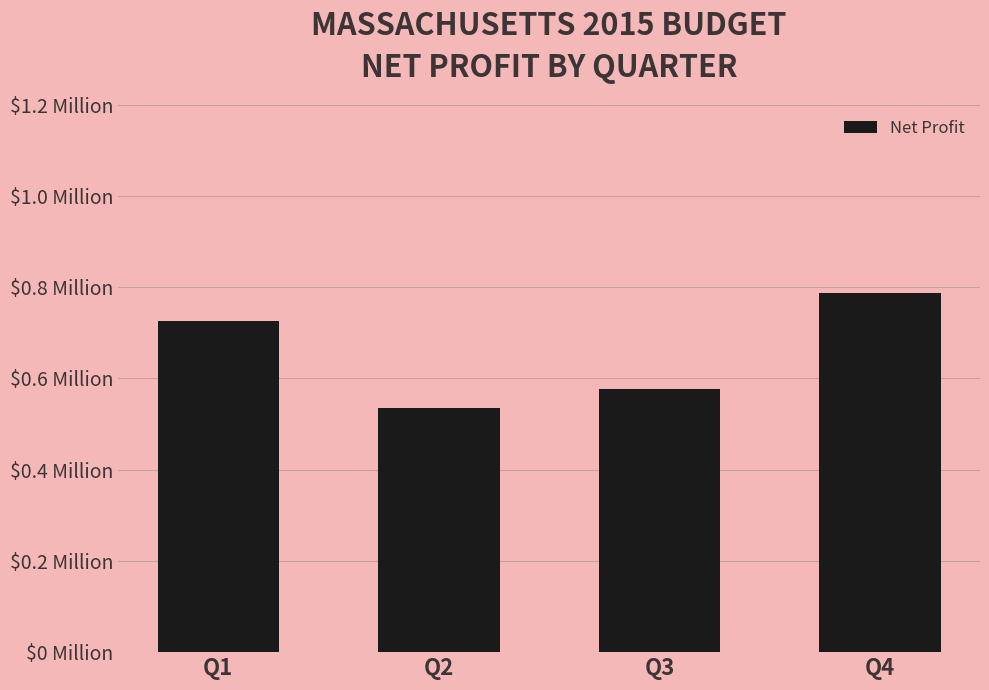

Reading left to right, transcribe all the data shown in this chart.

Q1=726462.5	Q2=534218.8	Q3=577979.7	Q4=788294.9